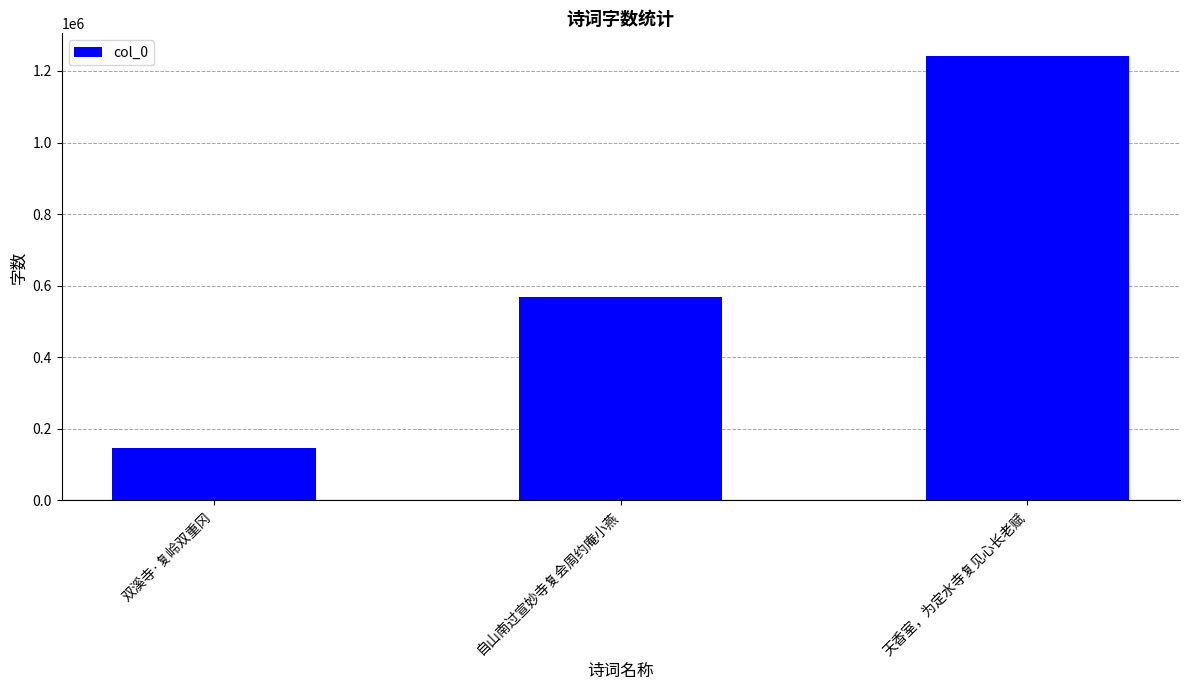

Reading left to right, what are all the values shown in this chart?

145283	568361	1242926